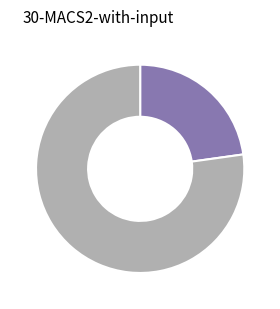

How many segments does this pie chart have?

2